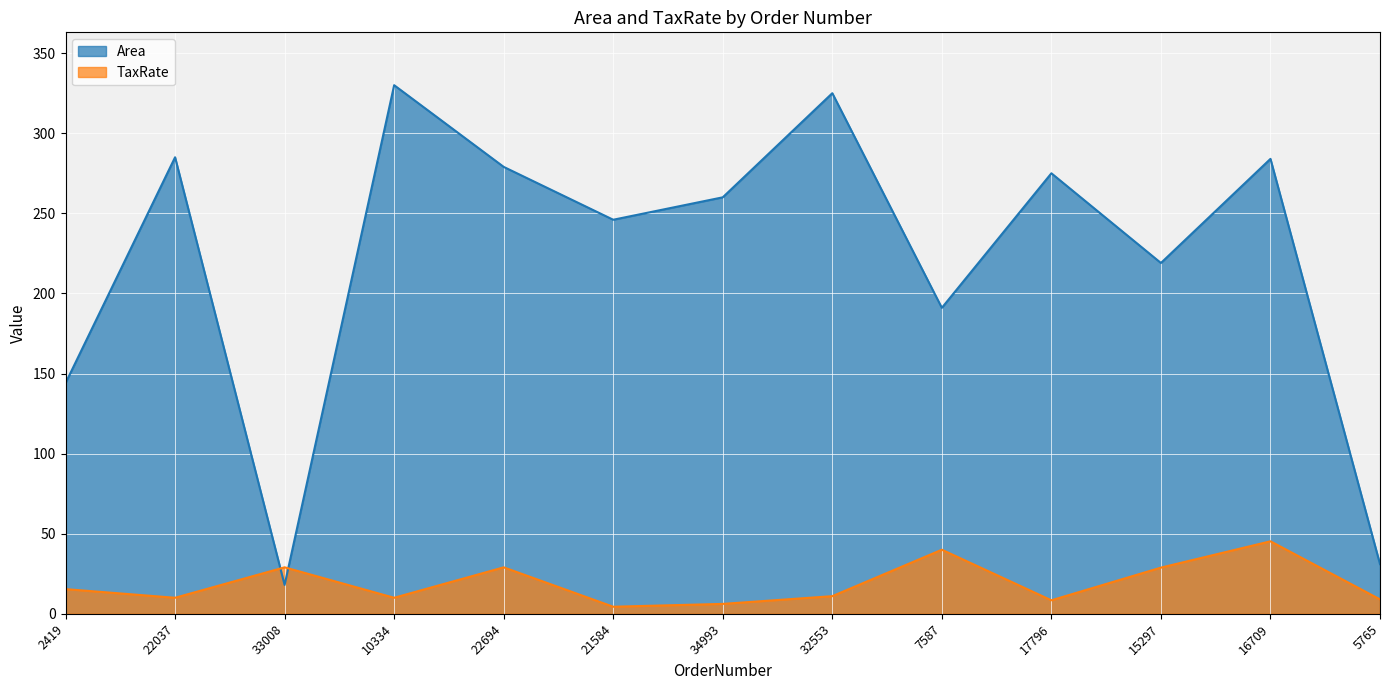

Reading left to right, extract all data points from this chart.

Area: 144.0	285.0	18.0	330.0	279.0	246.0	260.0	325.0	191.0	275.0	219.0	284.0	31.0
TaxRate: 15.4	10.0	29.0	10.0	29.0	4.4	6.2	11.0	40.0	8.4	28.8	45.2	9.0